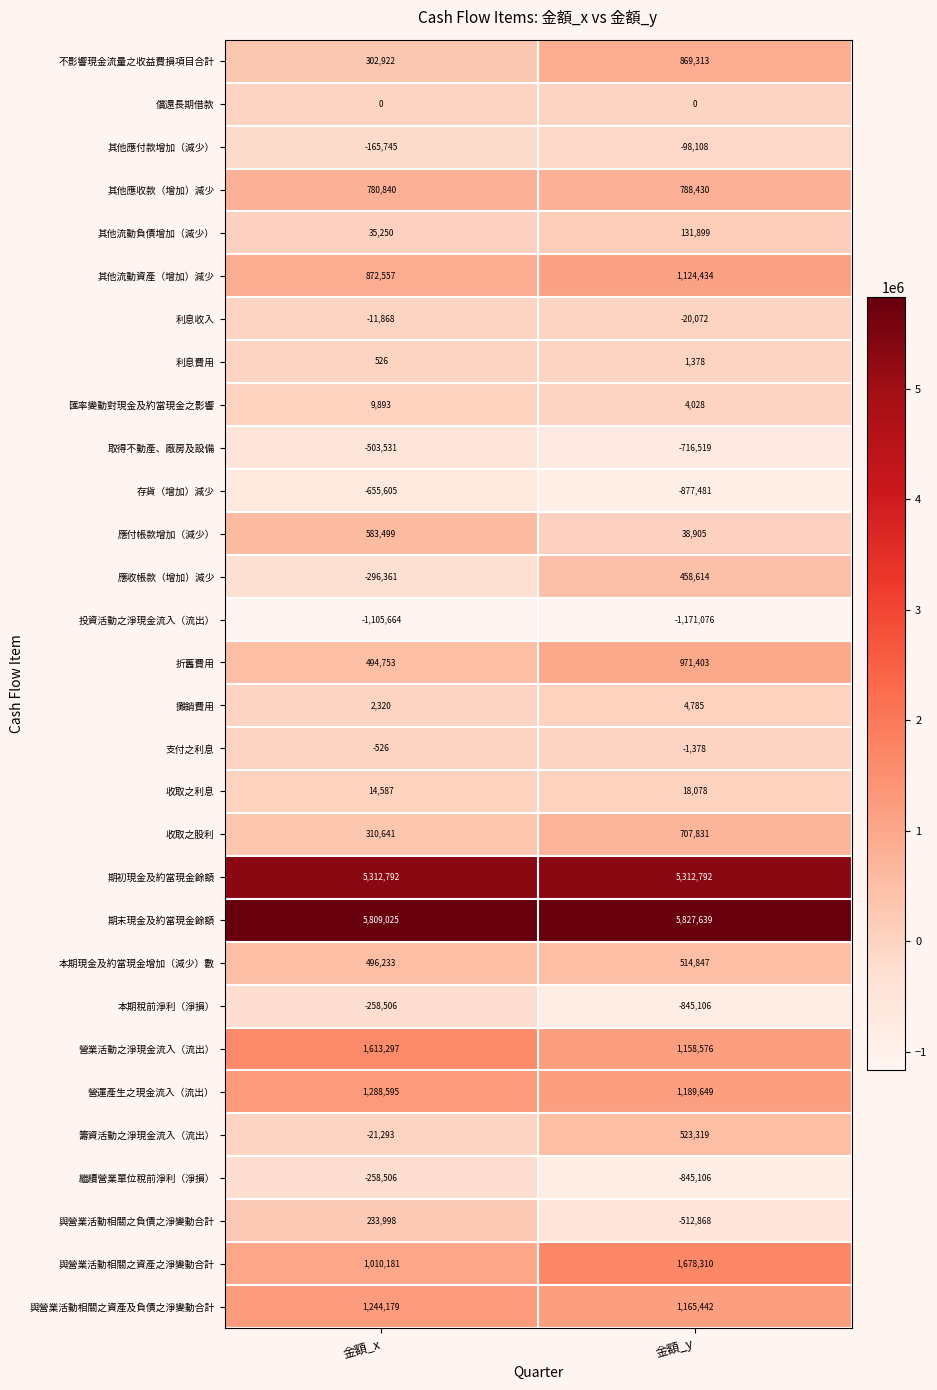

What is the total value across all series at 金額_x?

17138483